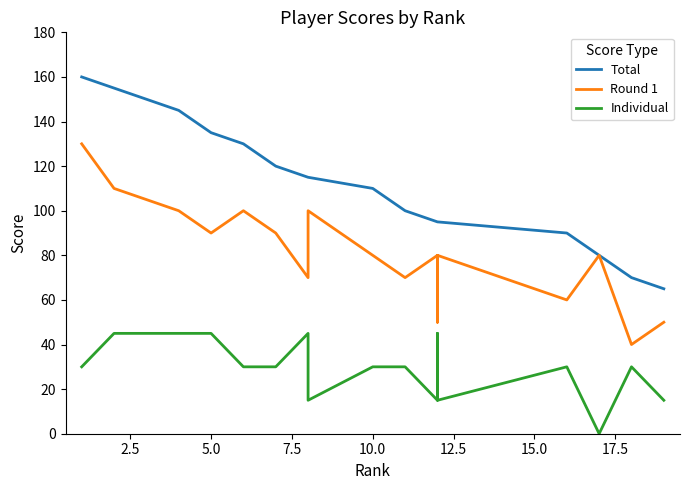

What is the sum of all Round 1 values?

1570